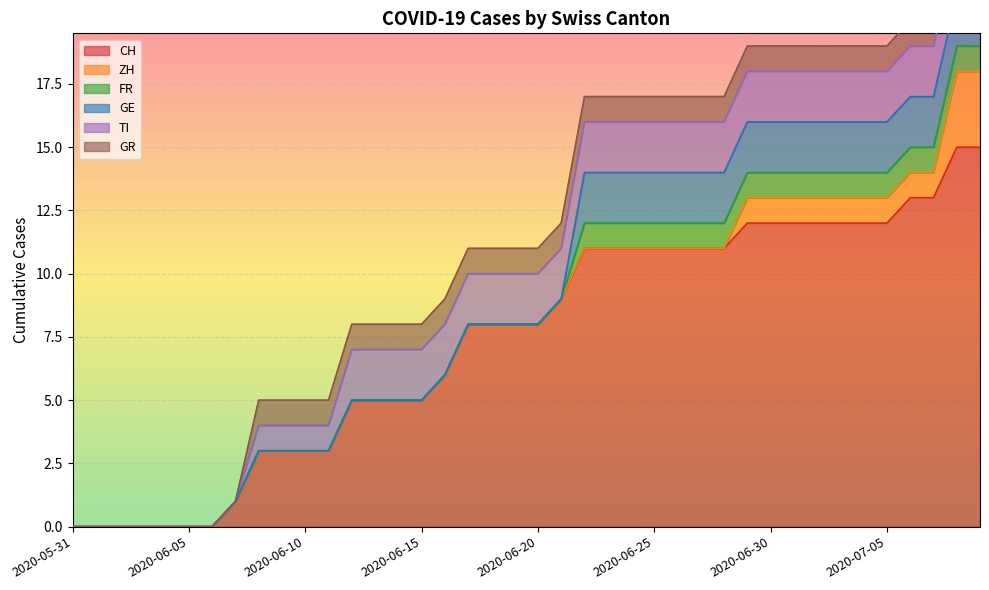

List the series in order of their peak value, highest first.

CH, ZH, GE, TI, FR, GR